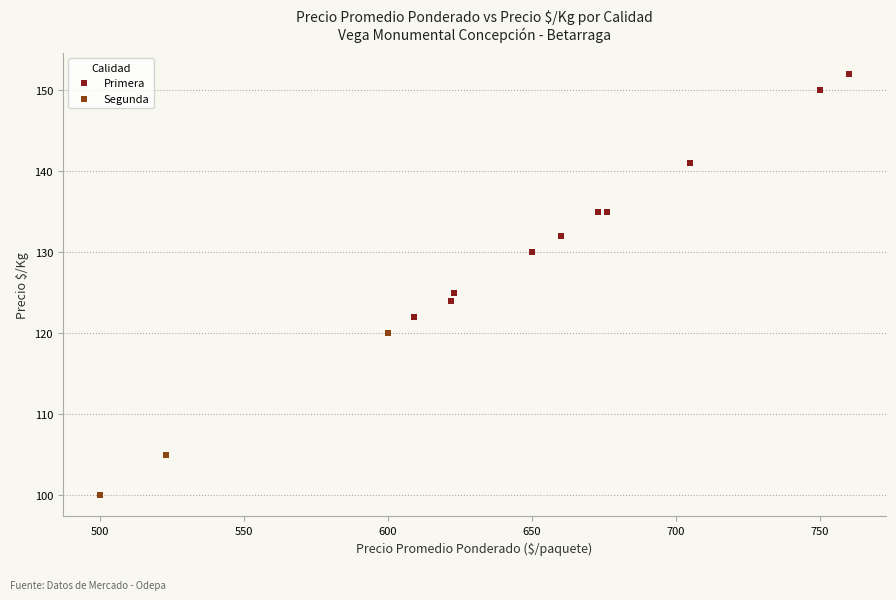

Which series reaches the minimum Y coordinate?

Segunda